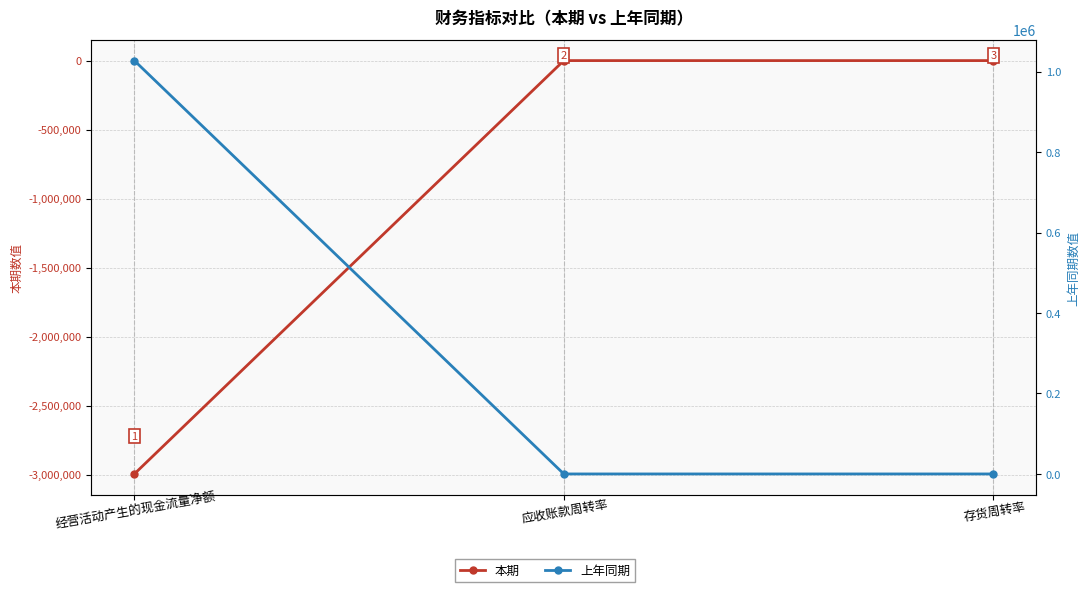

What is the spread (max minus min) of values at 应收账款周转率?

0.1